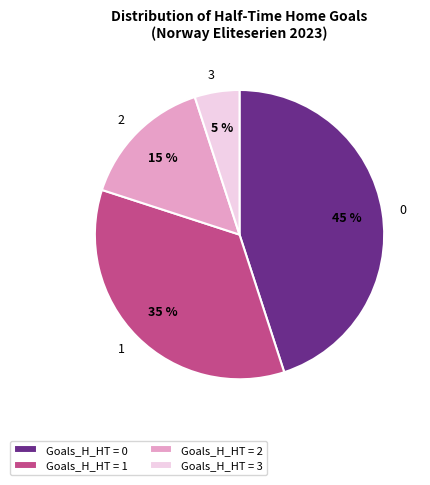

Is the sum of 2 and 3 greater than half?

No